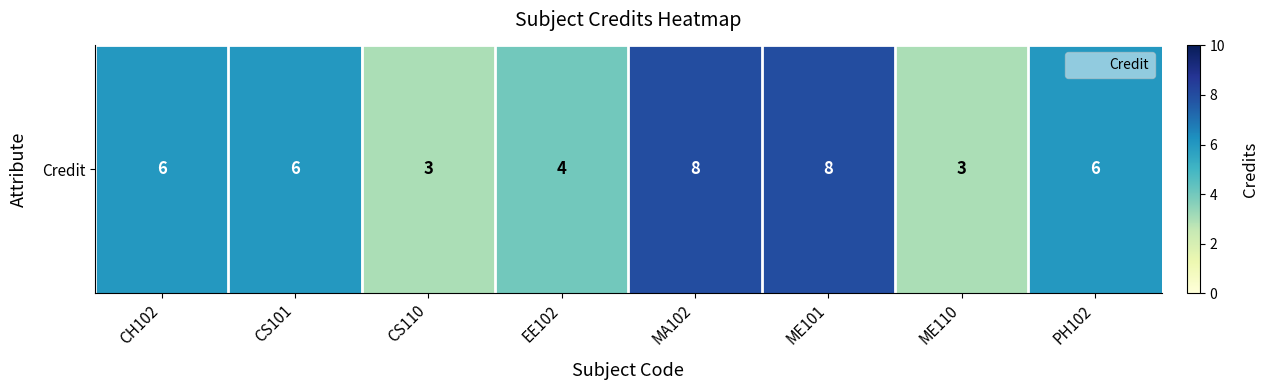

What is the sum of the values at PH102 and MA102?

14